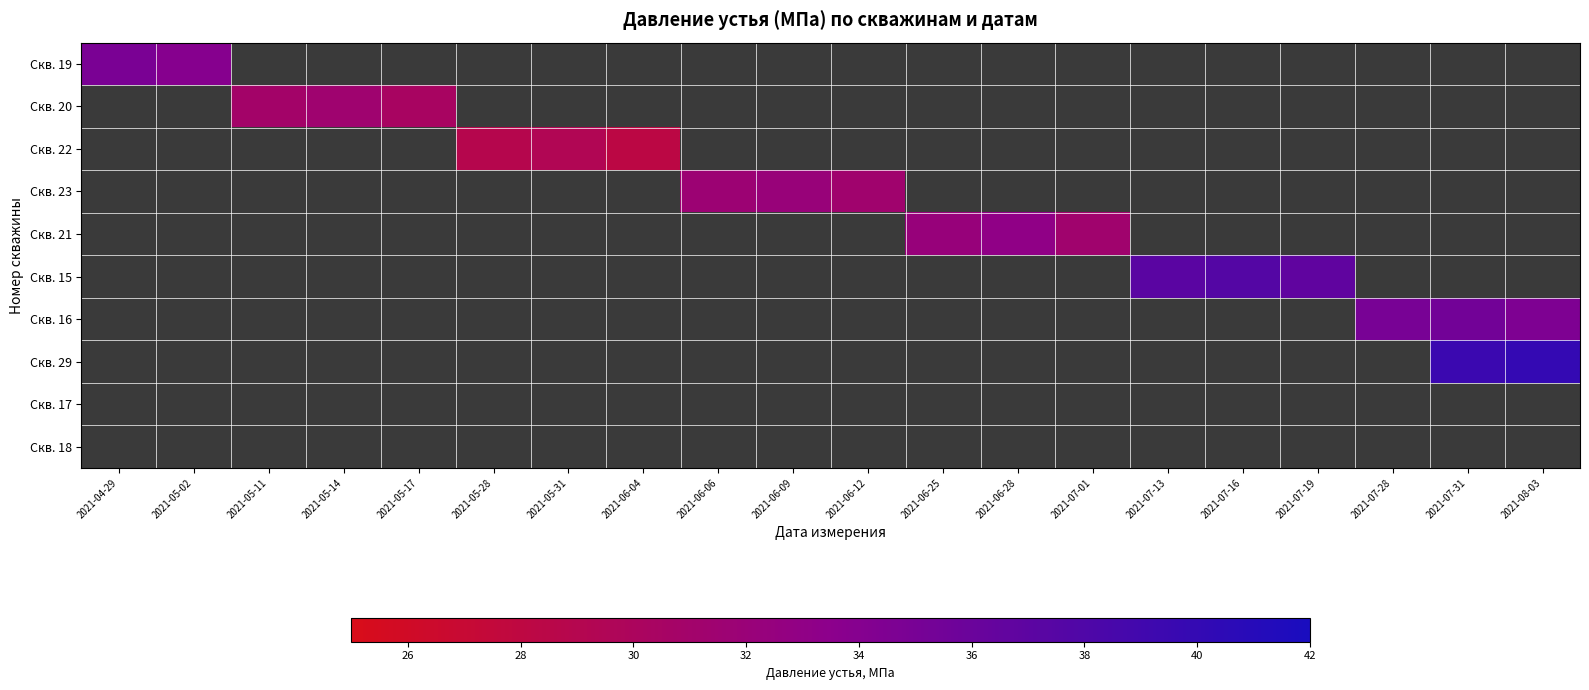

The value of Скв. 20 at 2021-05-17 is 8.2. True or false?

False